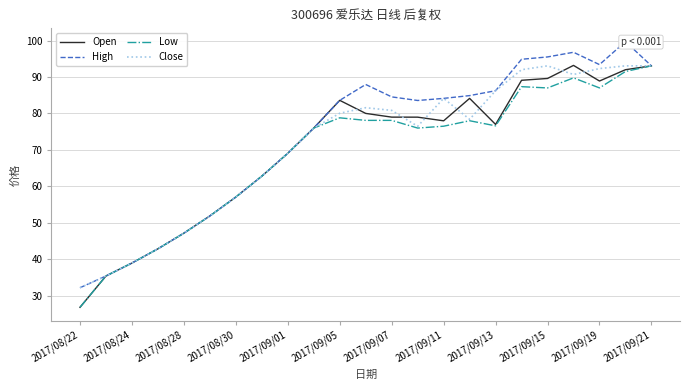

At which label does Close reach its minimum?

2017/08/22